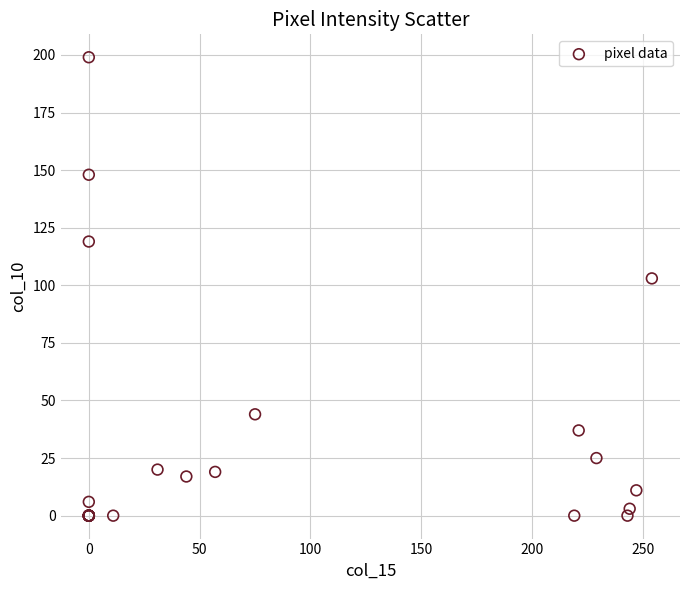

What Y value in the scatter plot is closest to 99?

103